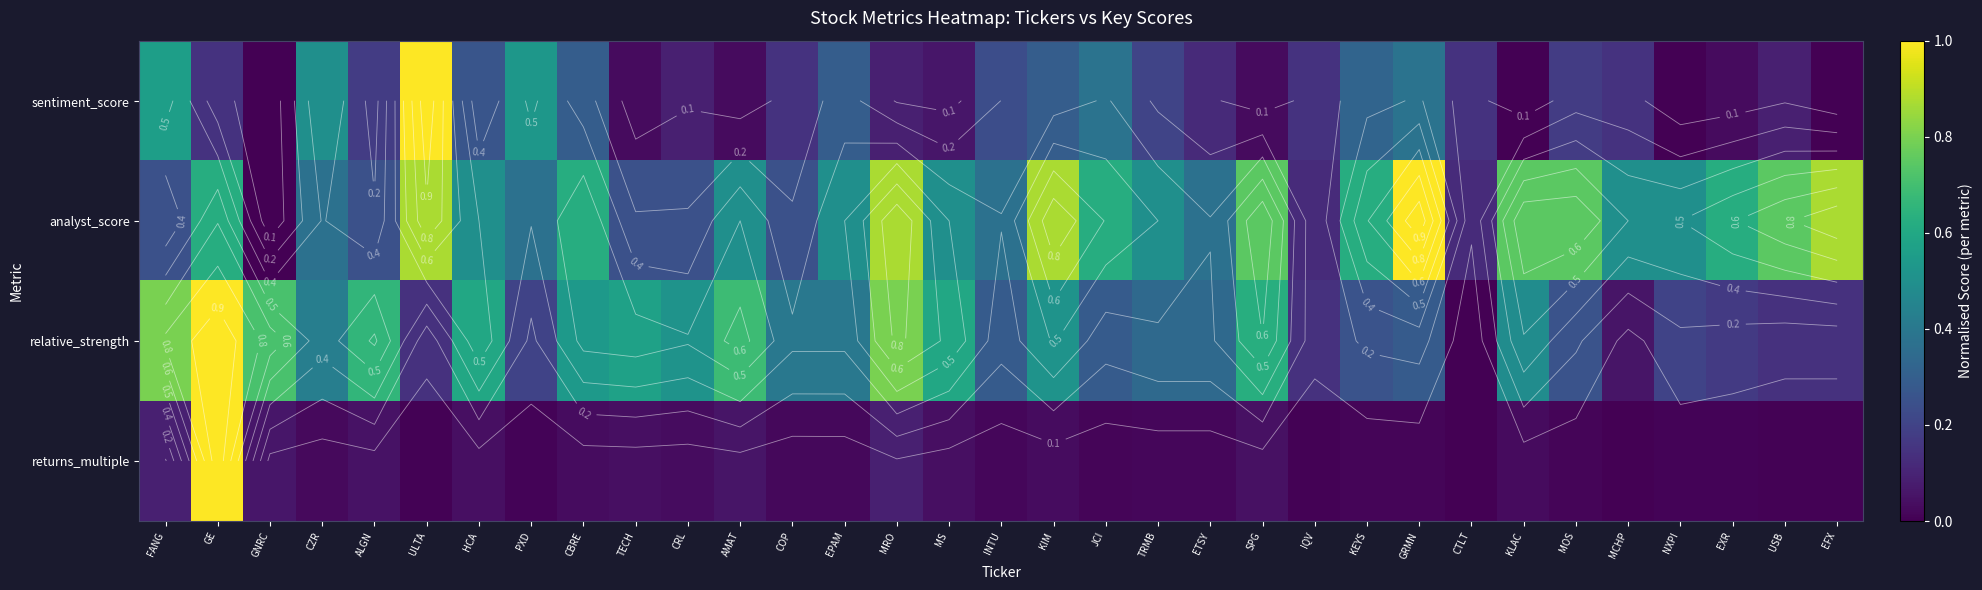

Rank the series by their maximum value, from lowest to highest.

analyst_score, returns_multiple, sentiment_score, relative_strength